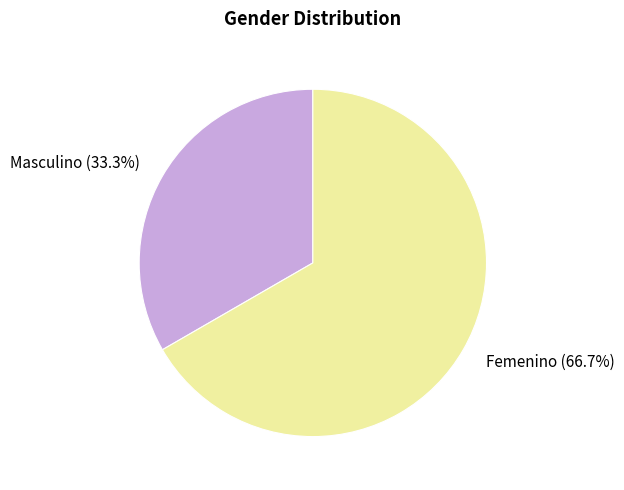

How many segments does this pie chart have?

2